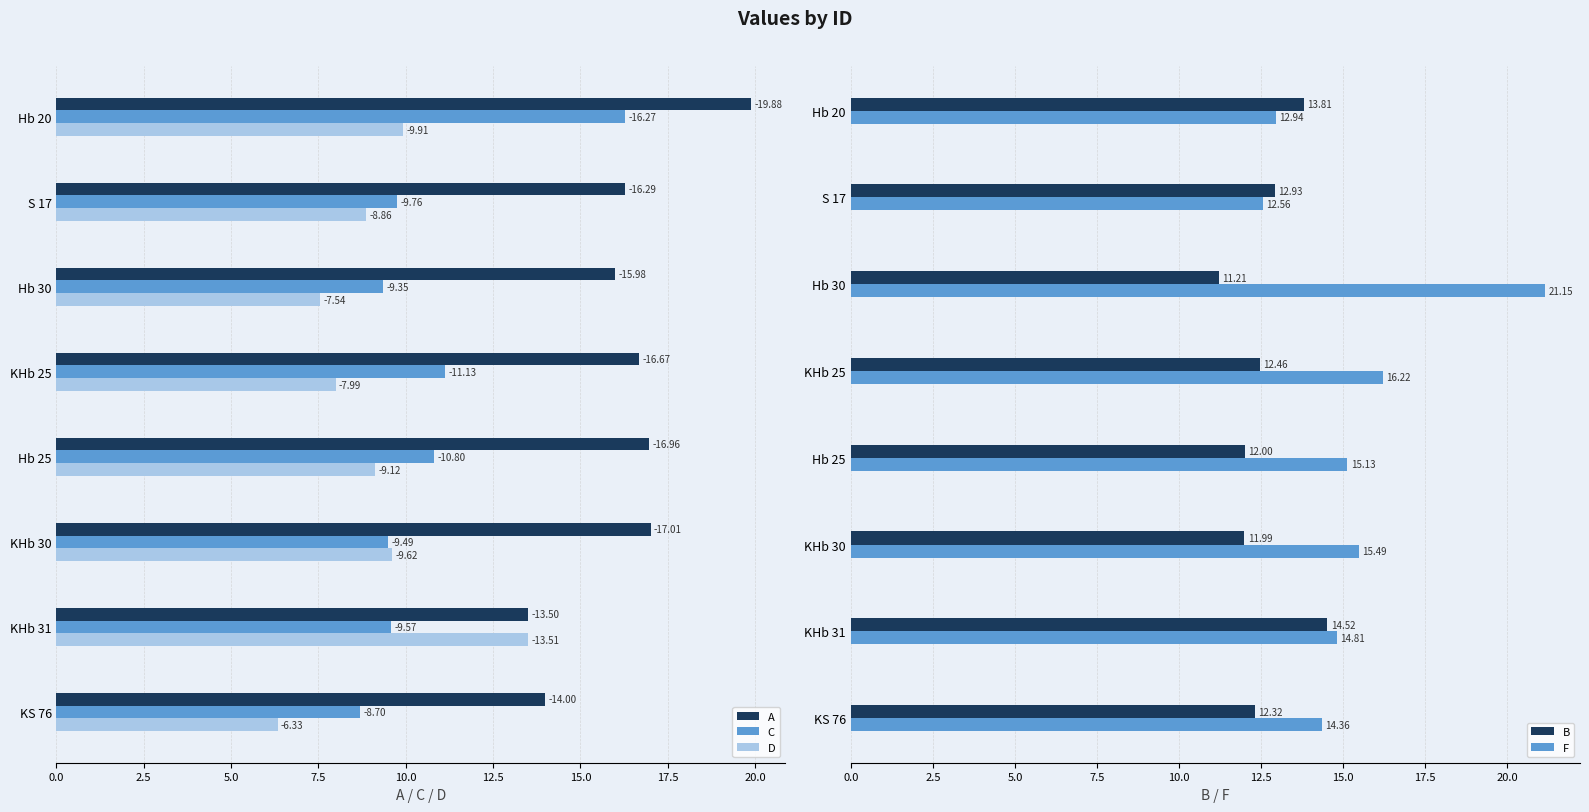

At 0.0, list the series in order from largest to smallest.

A, C, B, F, D